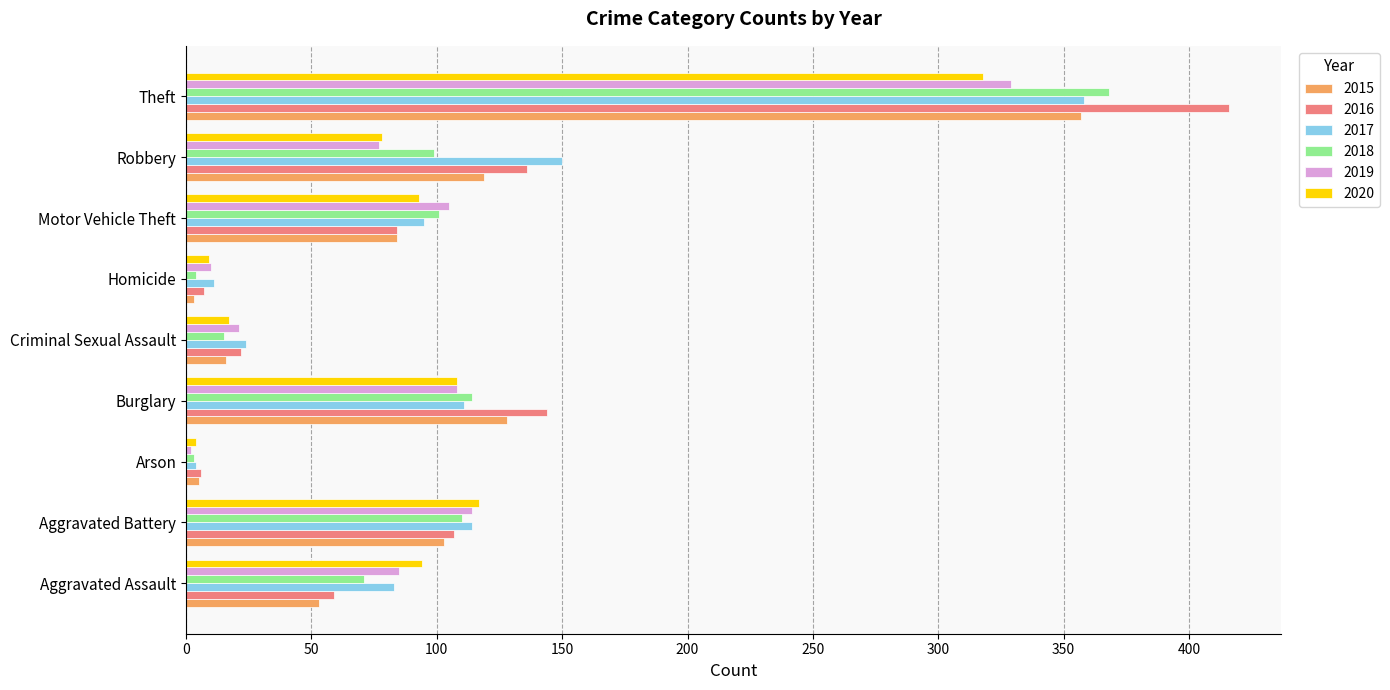

Is the value of 2016 at Aggravated Battery greater than the value of 2019 at Aggravated Assault?

Yes